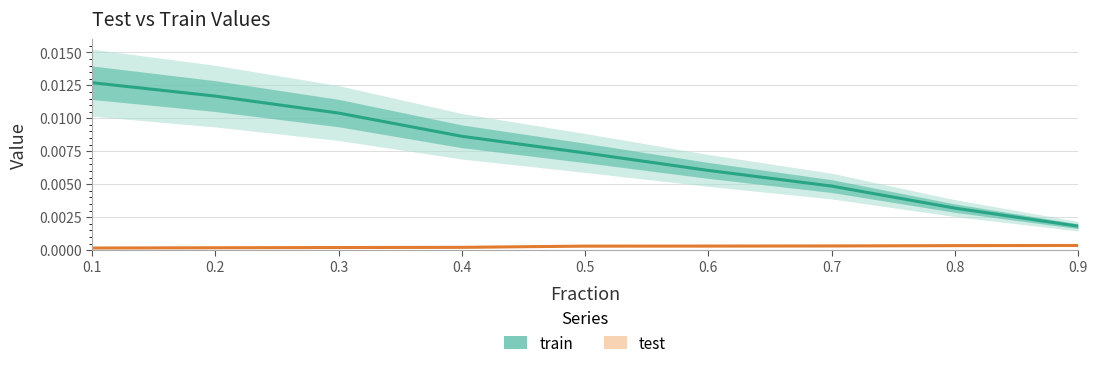

At which category is the sum across all series the highest?

0.1